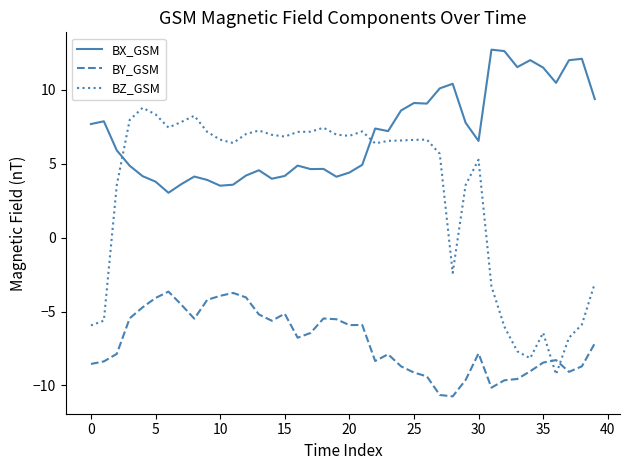

What is the maximum value shown in the chart?

12.7